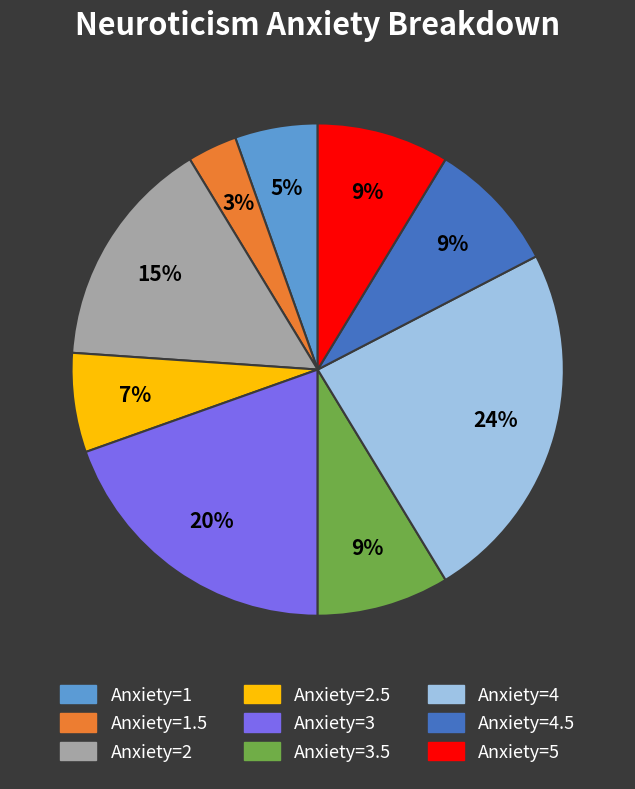

Is there a majority slice in this chart?

No